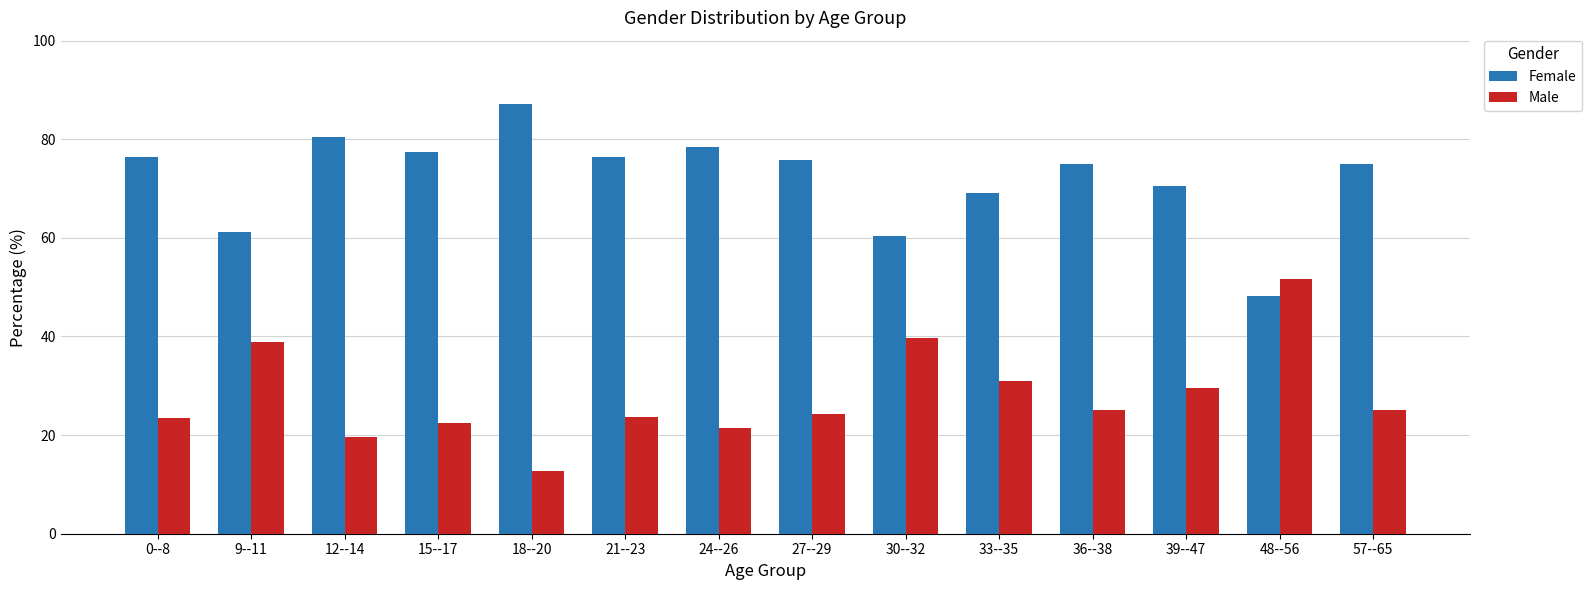

Which series has the largest total across all categories?

Female